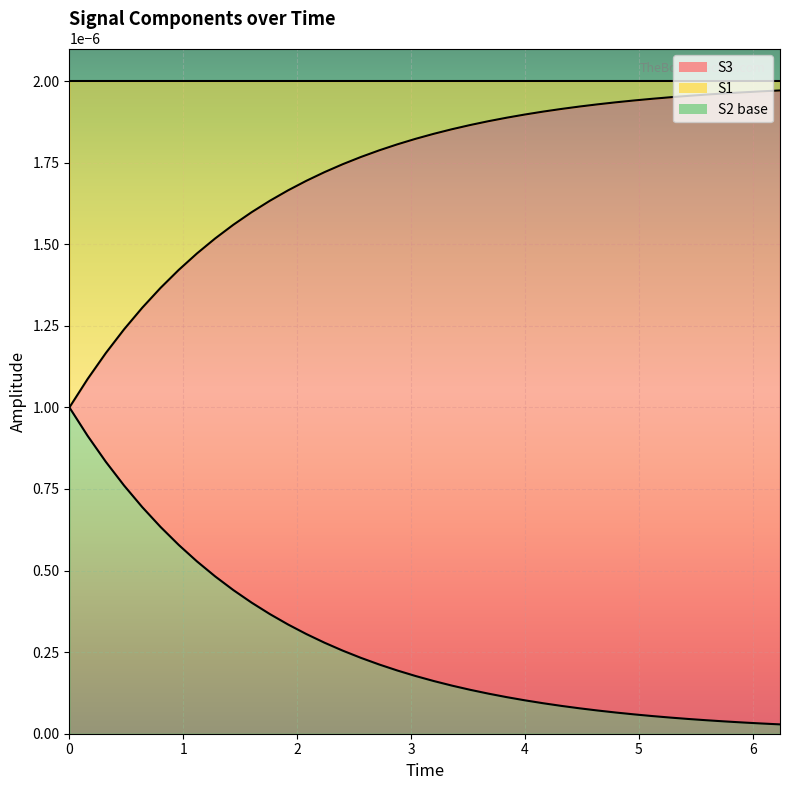

List the series in order of their overall mean, lowest first.

S3_line, S1_line, S2_line